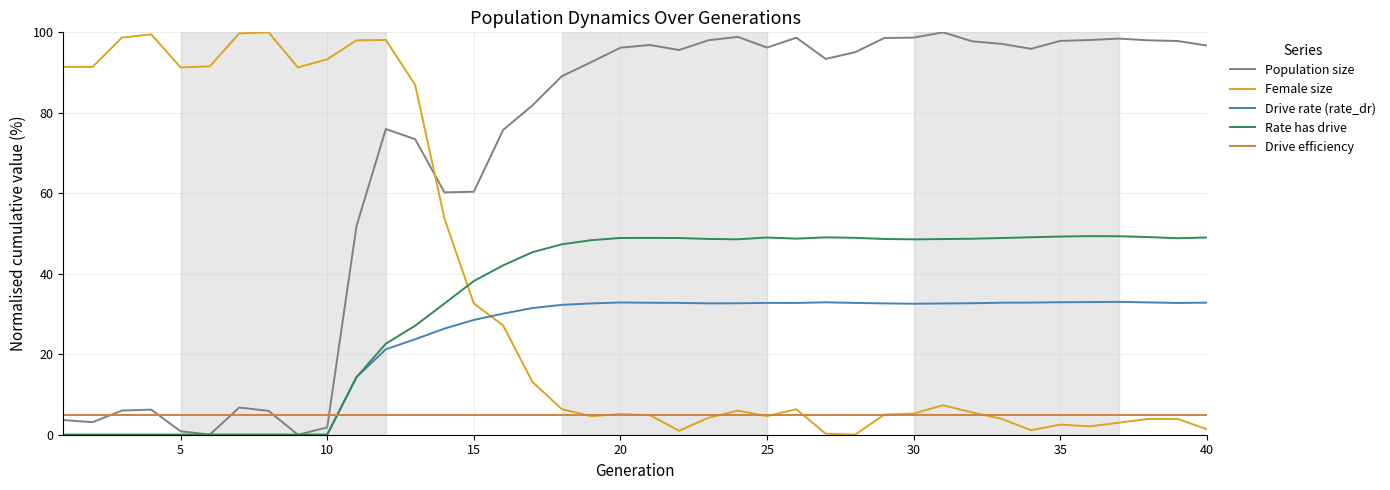

Which series ends up on top after the final intersection of Drive rate (rate_dr) and Drive efficiency?

Drive rate (rate_dr)